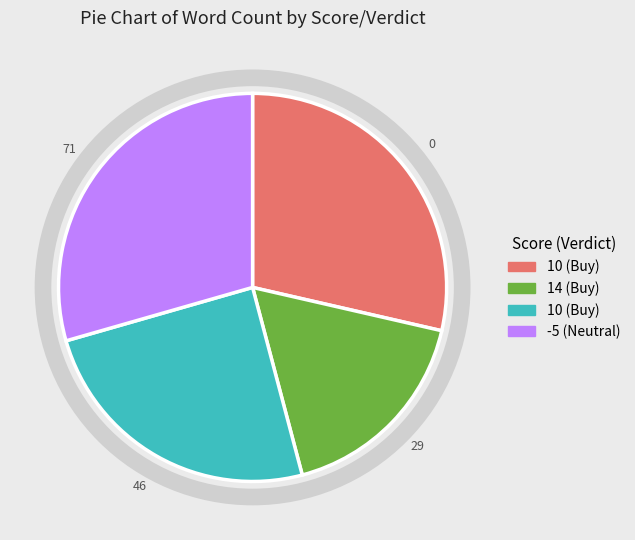

Is there a majority slice in this chart?

No